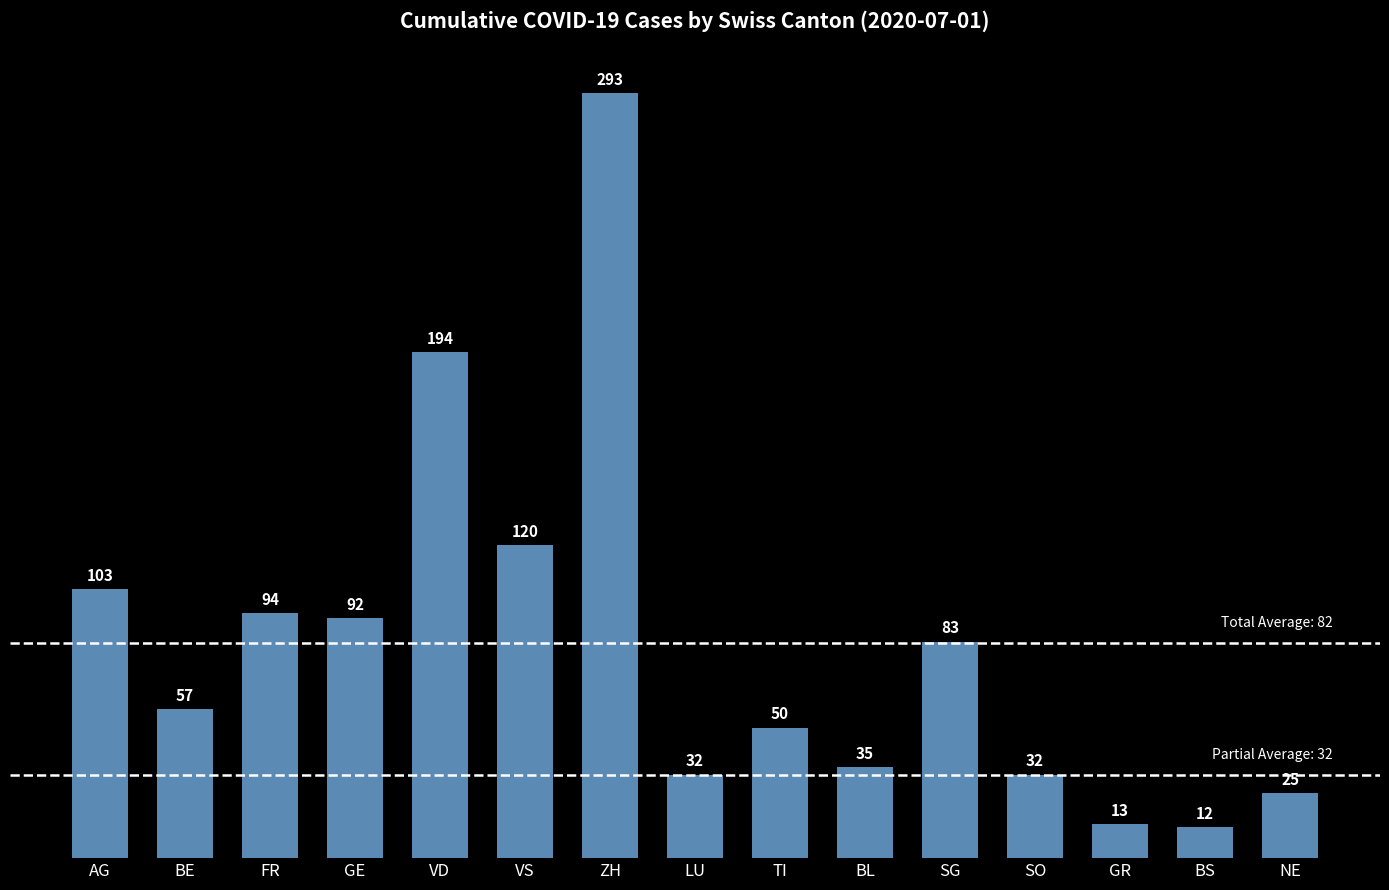

What is the sum of the values at BS and FR?

106